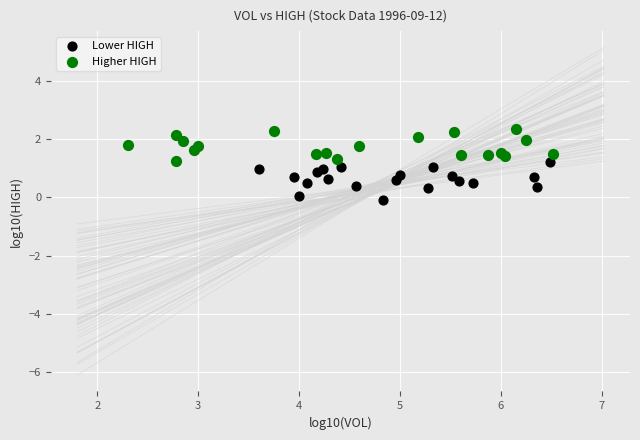

Which series contains the lowest Y value?

Lower HIGH